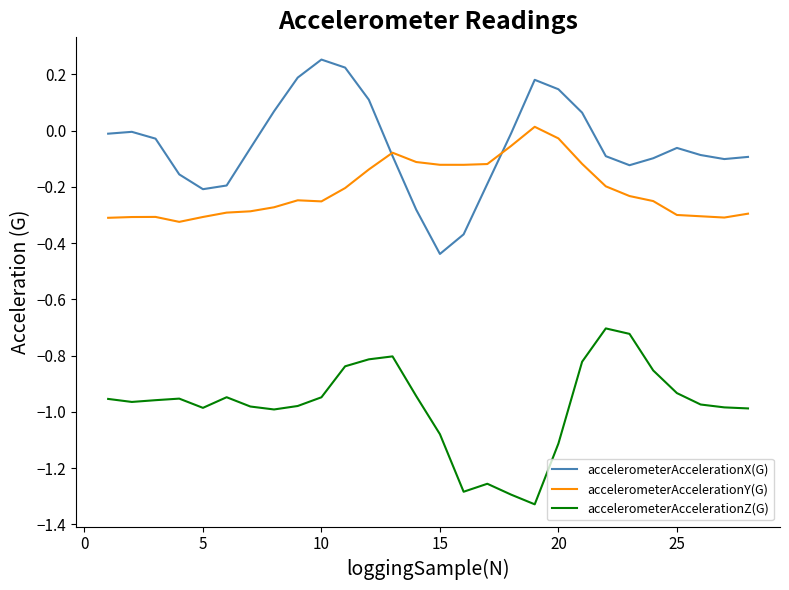

True or false: accelerometerAccelerationZ(G) and accelerometerAccelerationY(G) cross at least once.

False